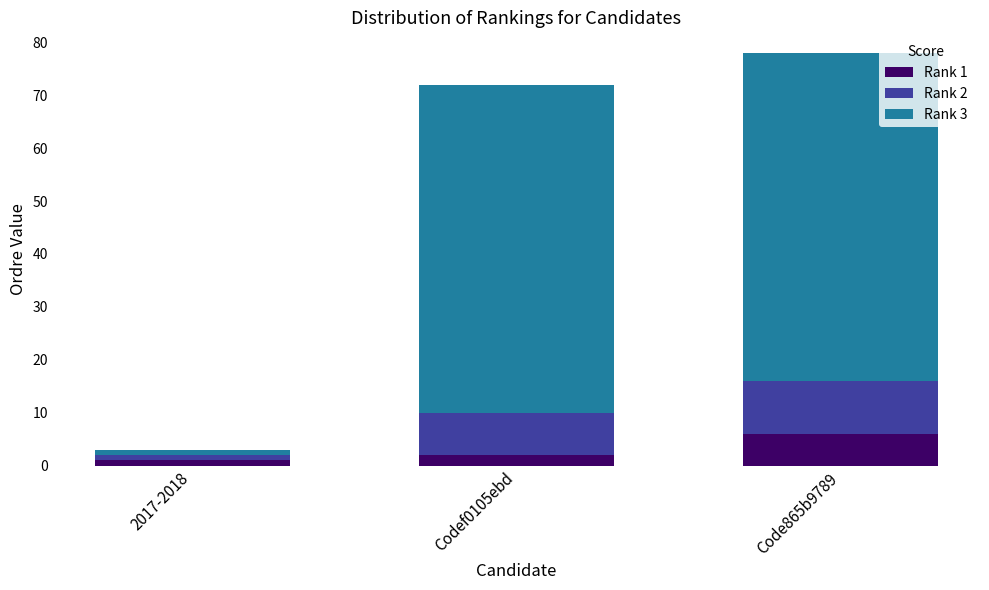

What are all the series names shown in the legend?

Rank 1, Rank 2, Rank 3